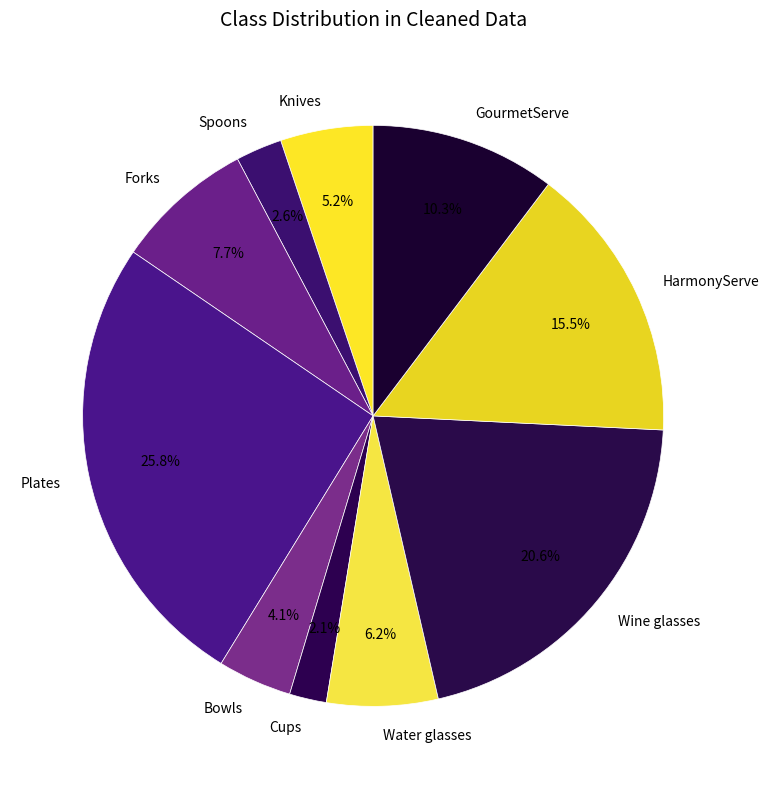

What is the total percentage of Bowls and Plates?

29.9%